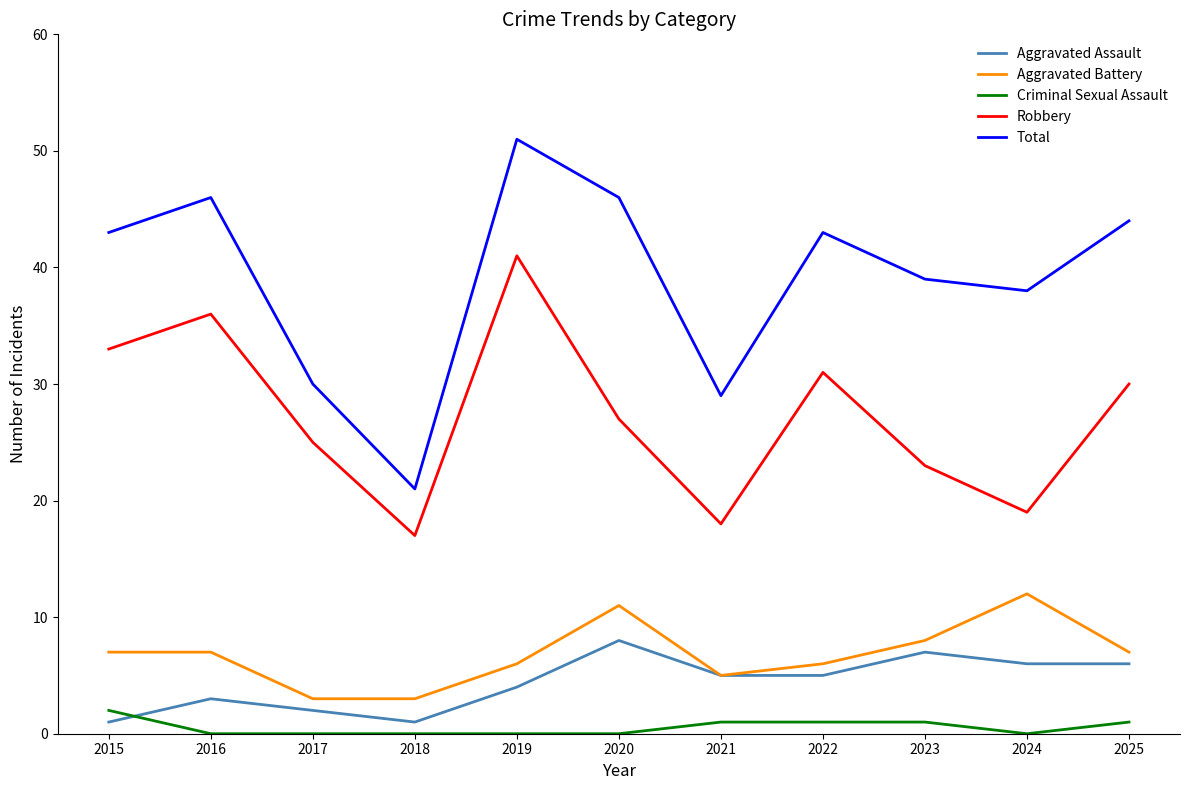

What is the greatest value displayed?

51